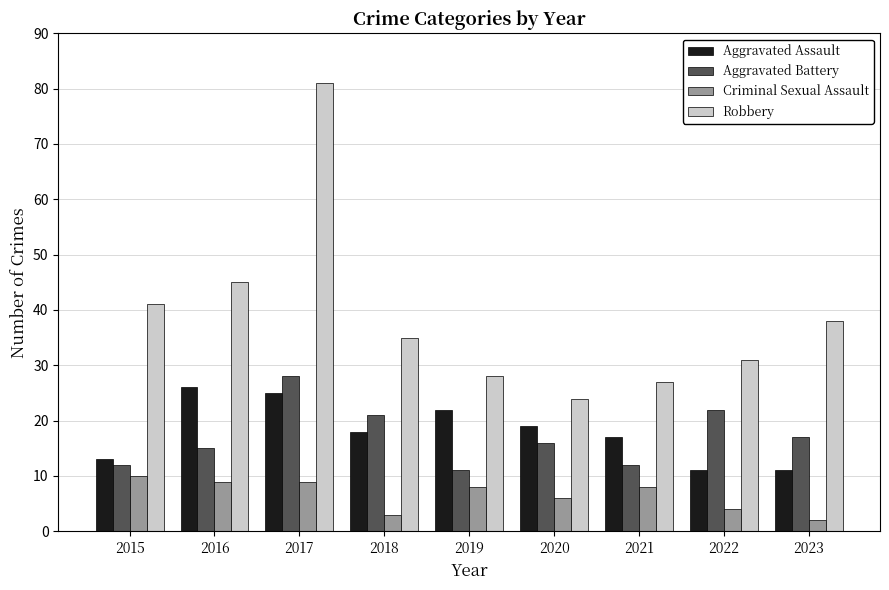

What is the minimum value shown in the chart?

2